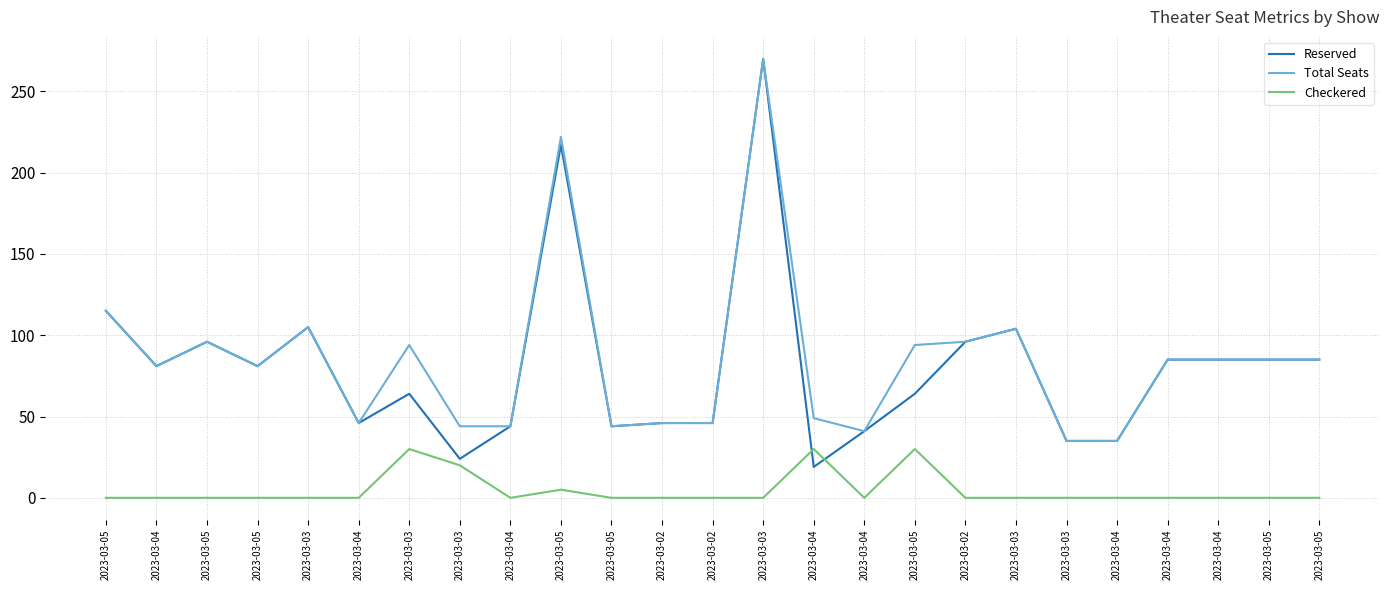

What is the difference between the maximum and second lowest values in the Total Seats series?

235